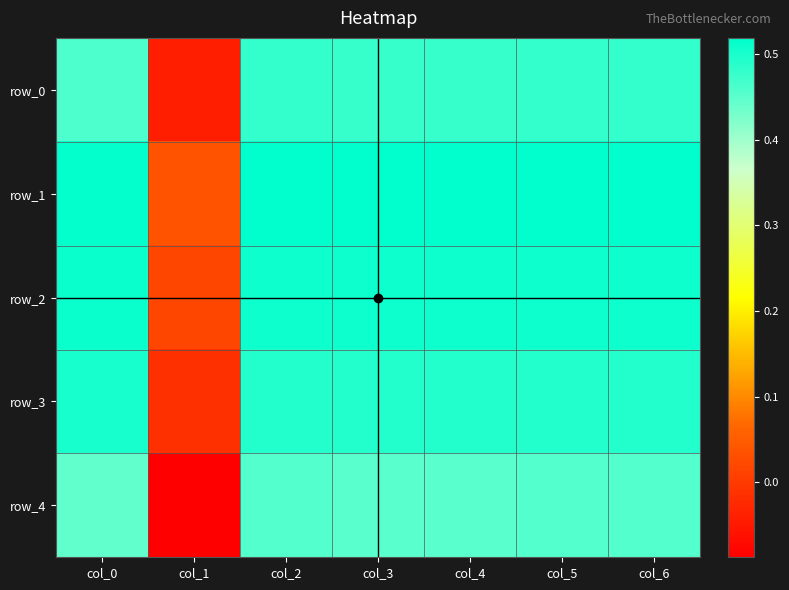

Rank the series by their maximum value, from highest to lowest.

row_1, row_2, row_3, row_0, row_4